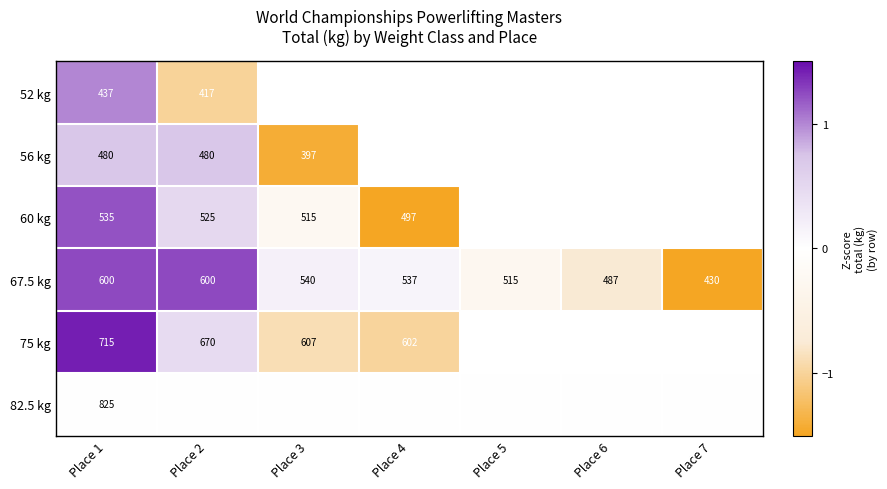

What is the sum of the 75 kg values at Place 2 and Place 3?

1277